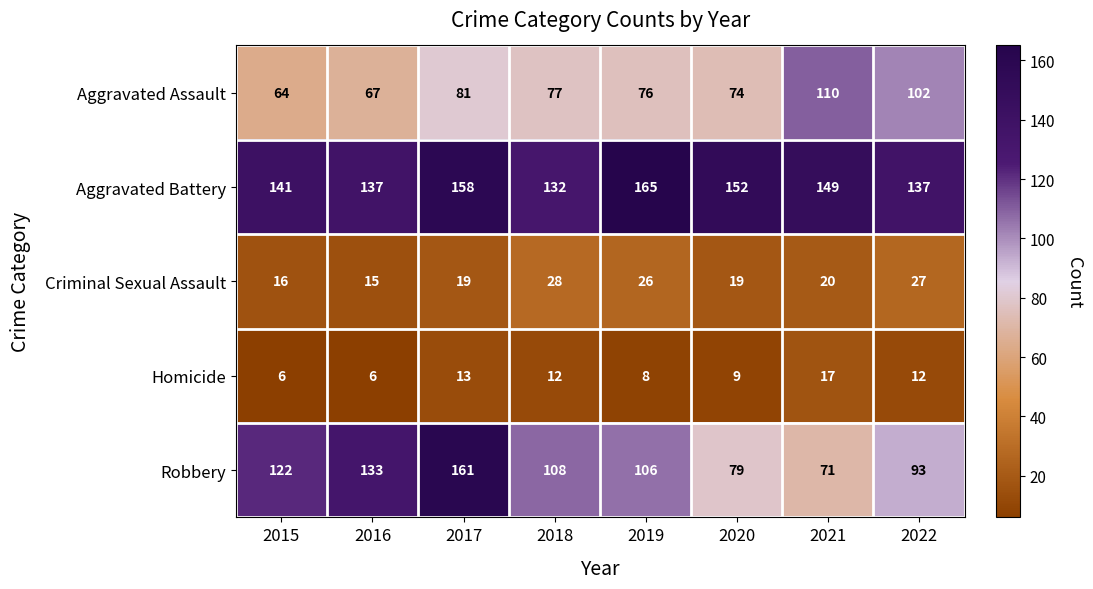

Which series has the largest total across all categories?

Aggravated Battery